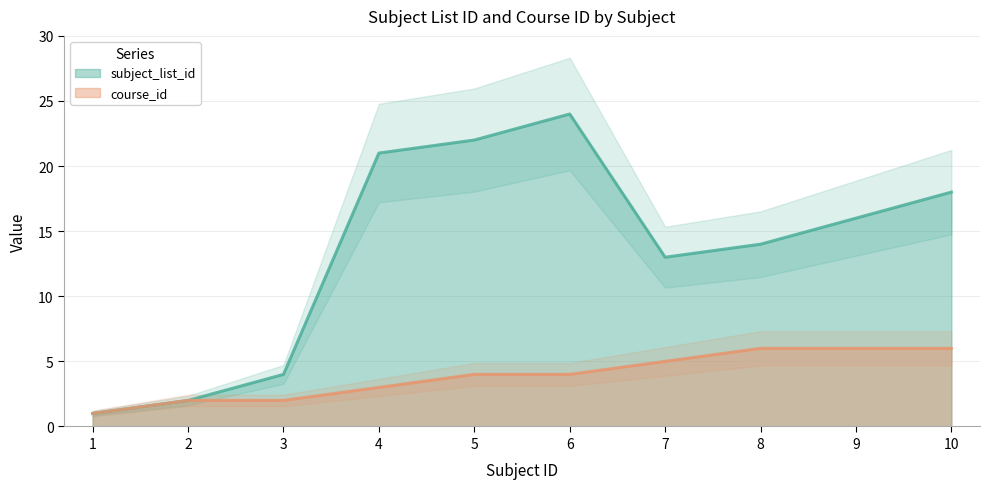

Is it true that subject_list_id equals 13 at 7?

True